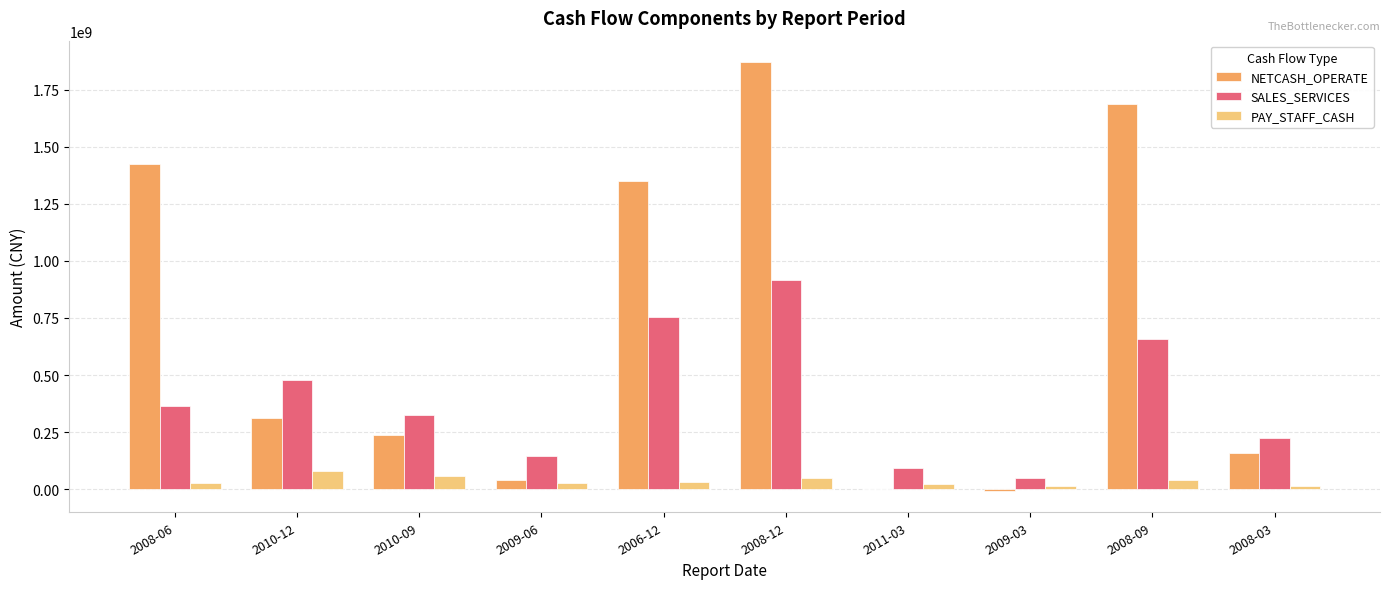

Is the value of NETCASH_OPERATE at 2006-12 greater than the value of SALES_SERVICES at 2010-09?

Yes